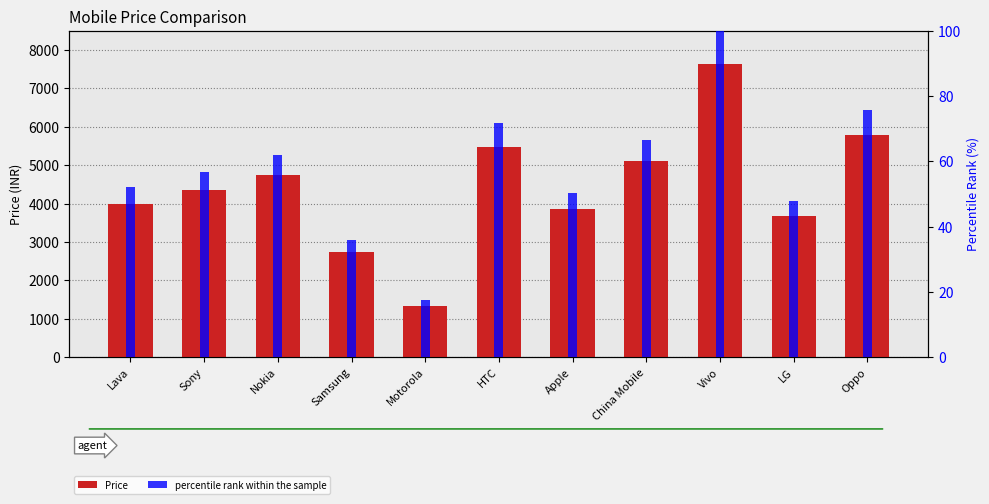

True or false: percentile rank within the sample has a value of 35.8 at Samsung.

True